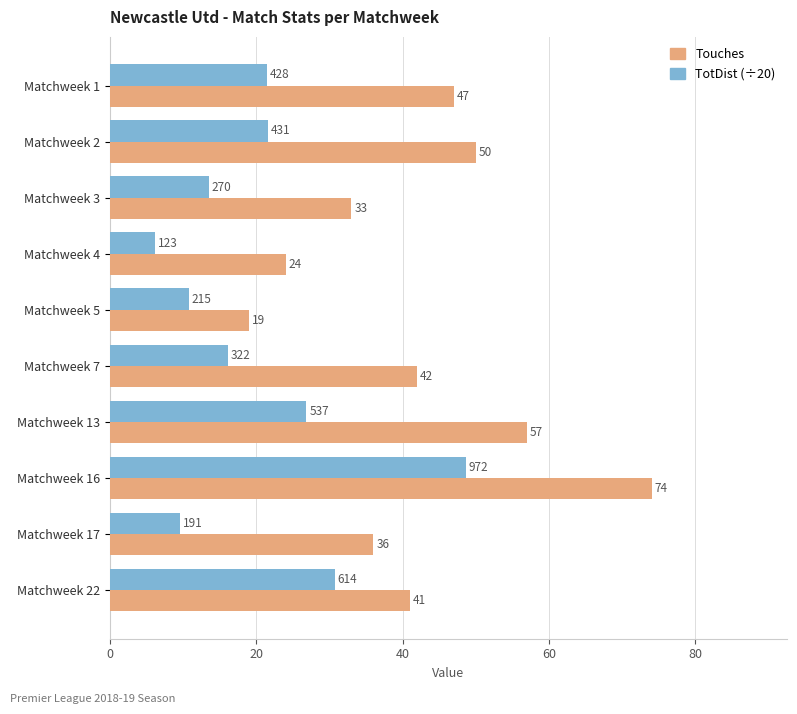

At which label does Touches reach its peak?

Matchweek 16